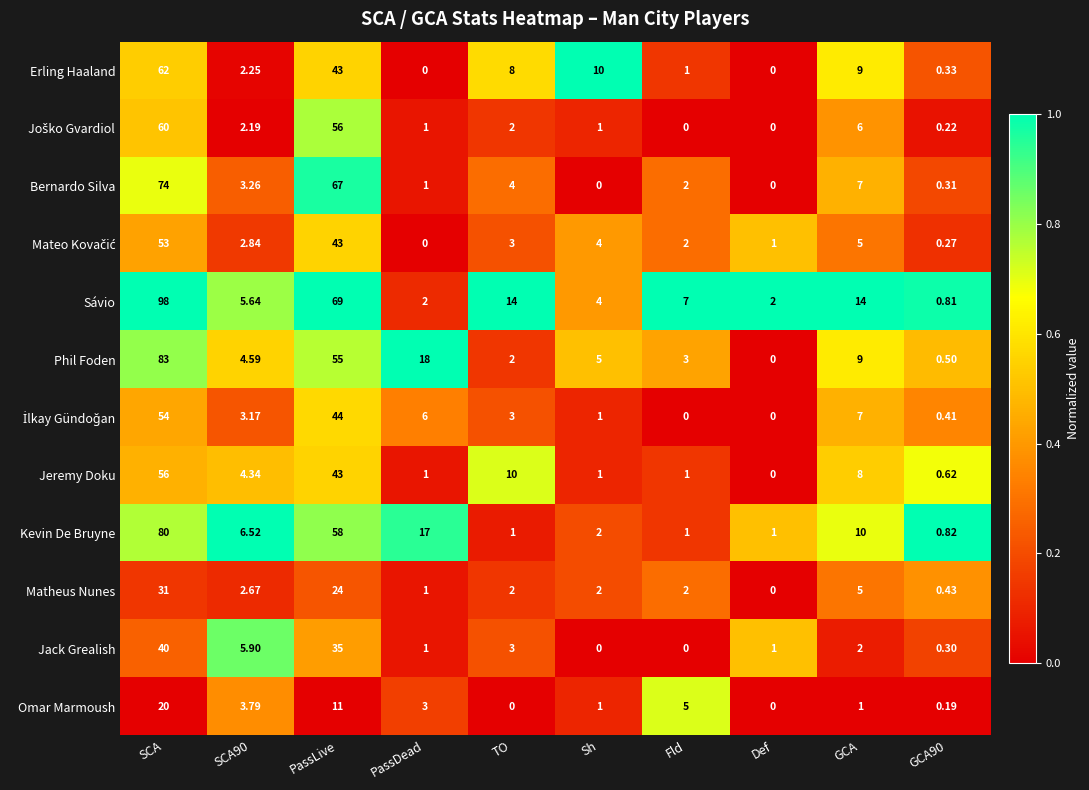

At which label does Bernardo Silva first exceed 3?

SCA